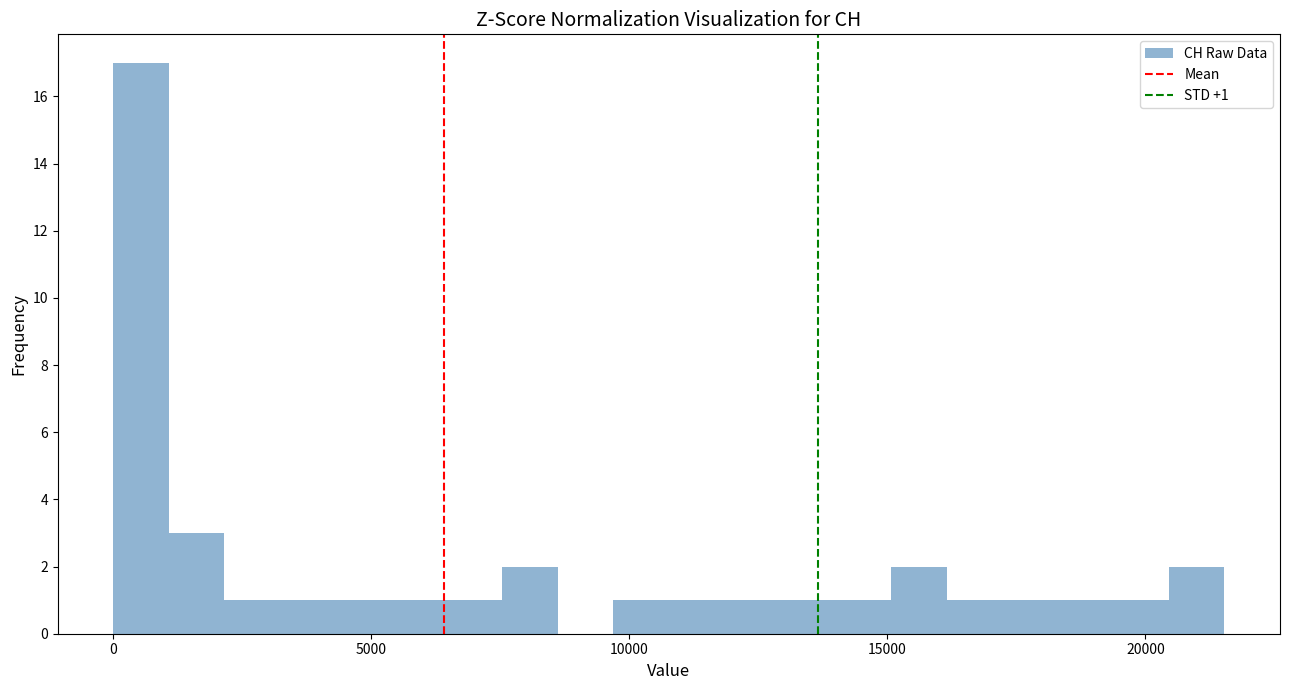

Read against the x-axis, roughly where is the centre of the tallest bar?

500